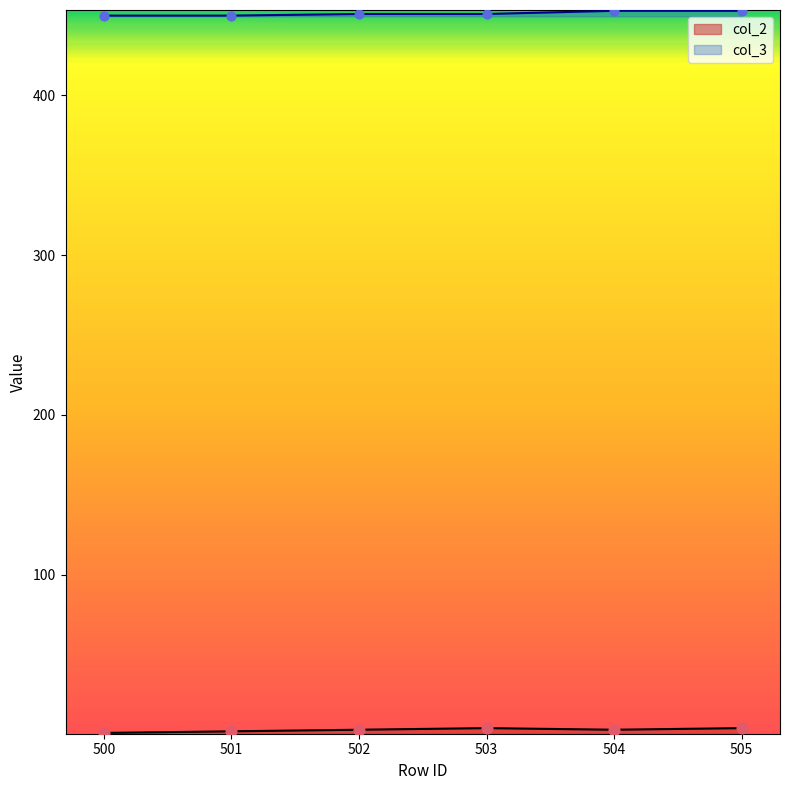

Is the value of col_2 at 504 greater than the value of col_3 at 501?

No